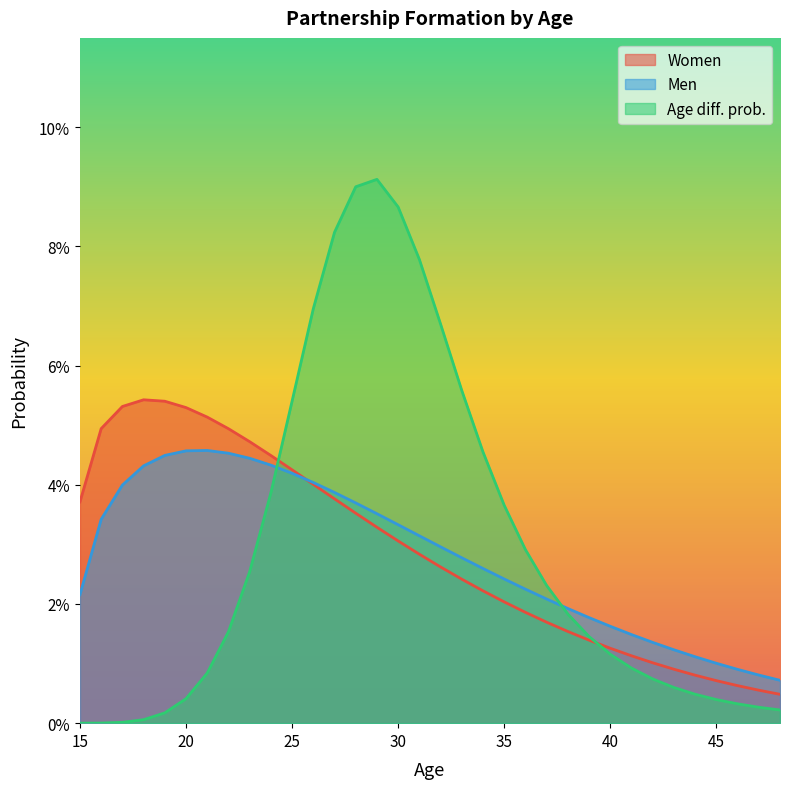

Reading left to right, list all the values displayed in this chart.

Women: 0.0	0.0	0.1	0.1	0.1	0.1	0.1	0.0	0.0	0.0	0.0	0.0	0.0	0.0	0.0	0.0	0.0	0.0	0.0	0.0	0.0	0.0	0.0	0.0	0.0	0.0	0.0	0.0	0.0	0.0	0.0	0.0	0.0	0.0
Men: 0.0	0.0	0.0	0.0	0.0	0.0	0.0	0.0	0.0	0.0	0.0	0.0	0.0	0.0	0.0	0.0	0.0	0.0	0.0	0.0	0.0	0.0	0.0	0.0	0.0	0.0	0.0	0.0	0.0	0.0	0.0	0.0	0.0	0.0
Age_diff_prob: 0.0	0.0	0.0	0.0	0.0	0.0	0.0	0.0	0.0	0.0	0.1	0.1	0.1	0.1	0.1	0.1	0.1	0.1	0.1	0.0	0.0	0.0	0.0	0.0	0.0	0.0	0.0	0.0	0.0	0.0	0.0	0.0	0.0	0.0